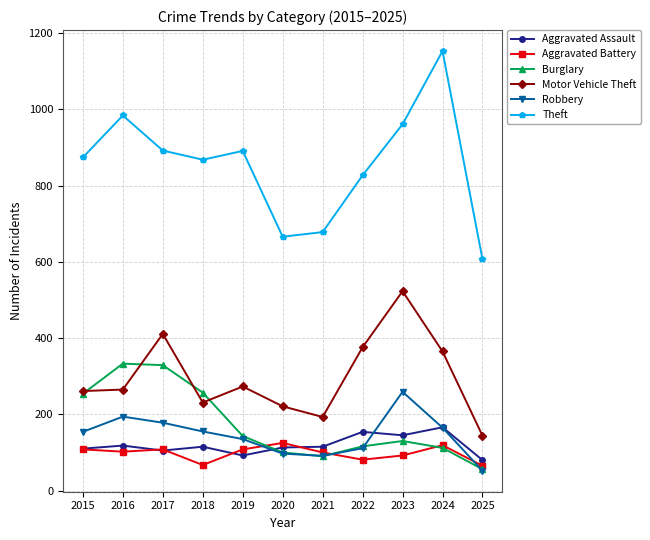

True or false: Aggravated Assault and Motor Vehicle Theft cross at least once.

False